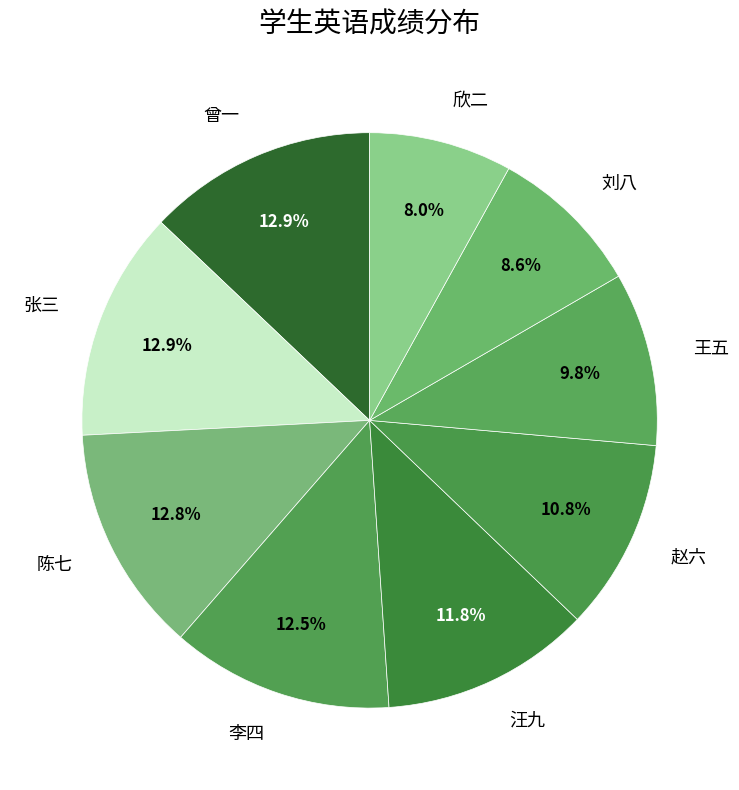

Approximately how many times larger is the value at 李四 compared to 王五?

1.3